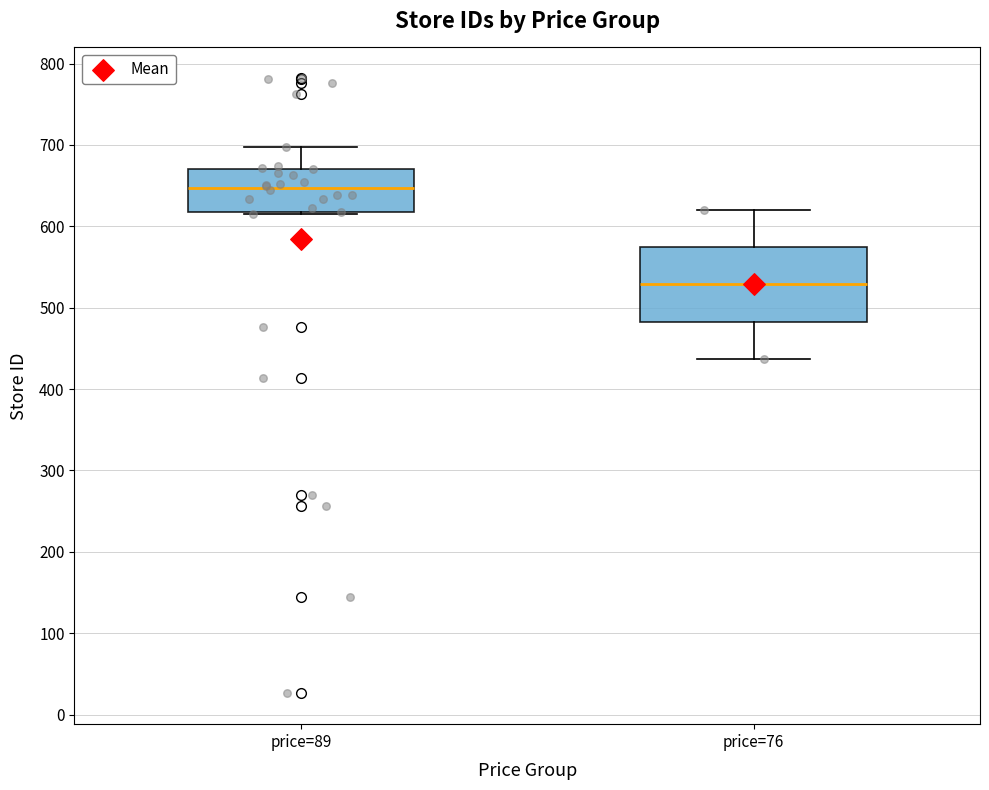

Reading left to right, read every box against the y-axis: the position of its median line, the range the box covers, and the ends of its whiskers. The values are not printed on the chart, so give them approximately, as read against the axis.

price=89: median 650, box 620 to 670, whiskers 620 to 700
price=76: median 530, box 480 to 570, whiskers 440 to 620